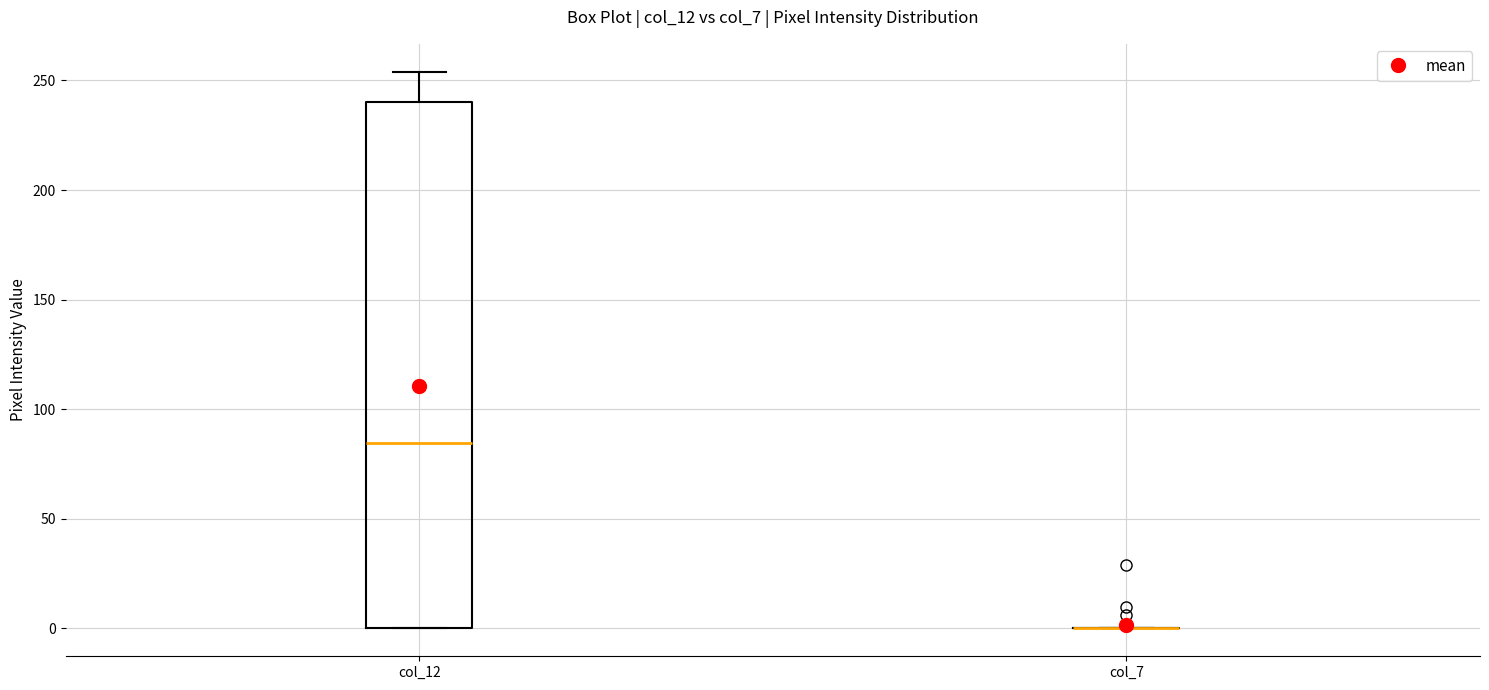

Where is the upper edge of the box for col_12 on the y-axis? The values are not printed on the chart, so give them approximately, as read against the axis.

240